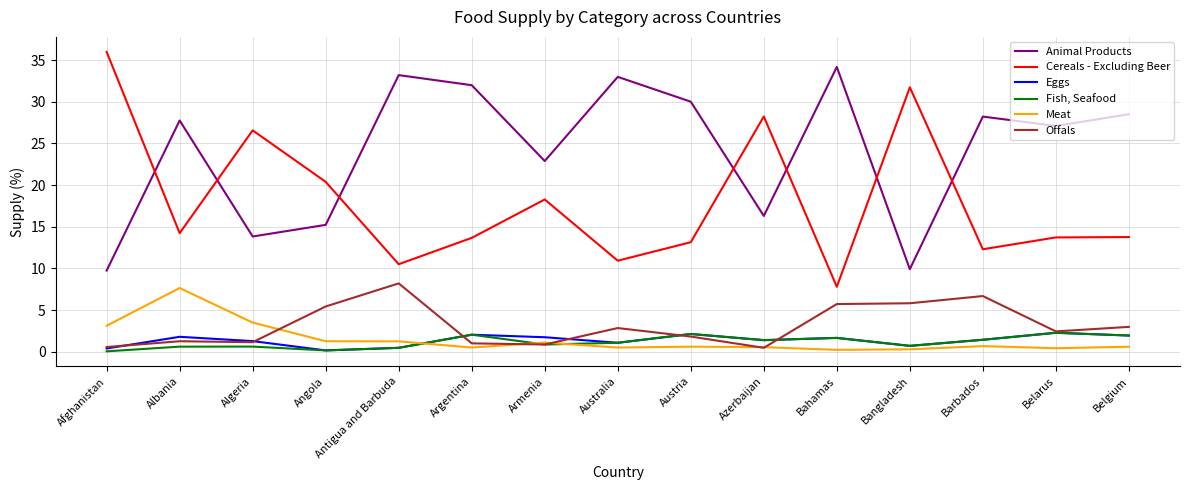

Which series has the largest range (max minus min)?

Cereals - Excluding Beer